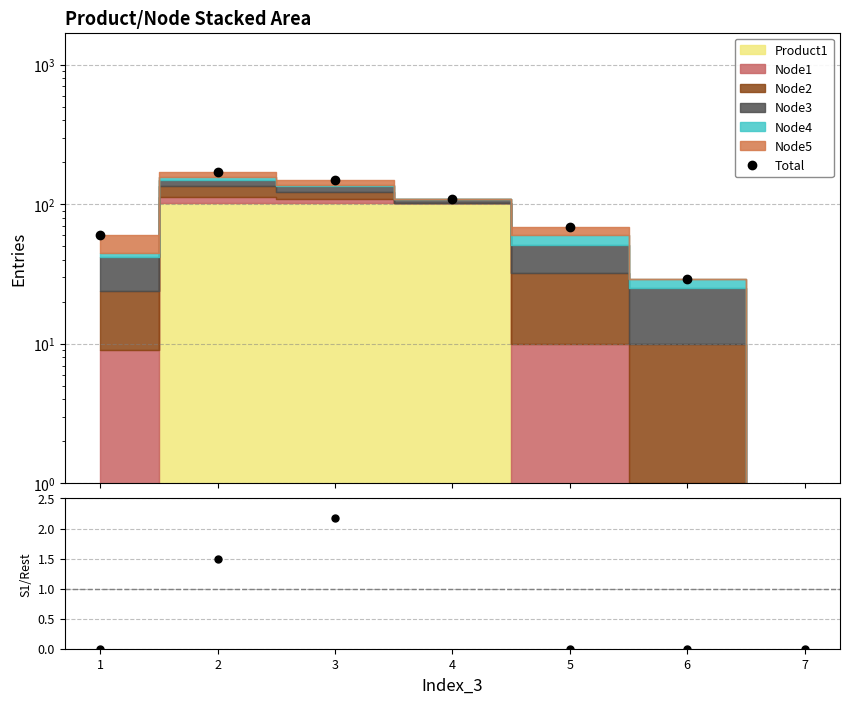

What is the difference between the Total values at 7 and 3?

149.0